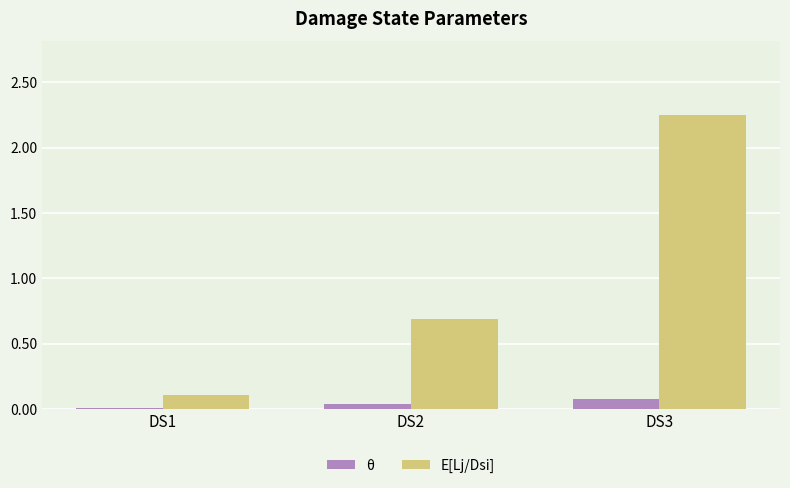

What is the lowest value of the E[Lj/Dsi] series?

0.1